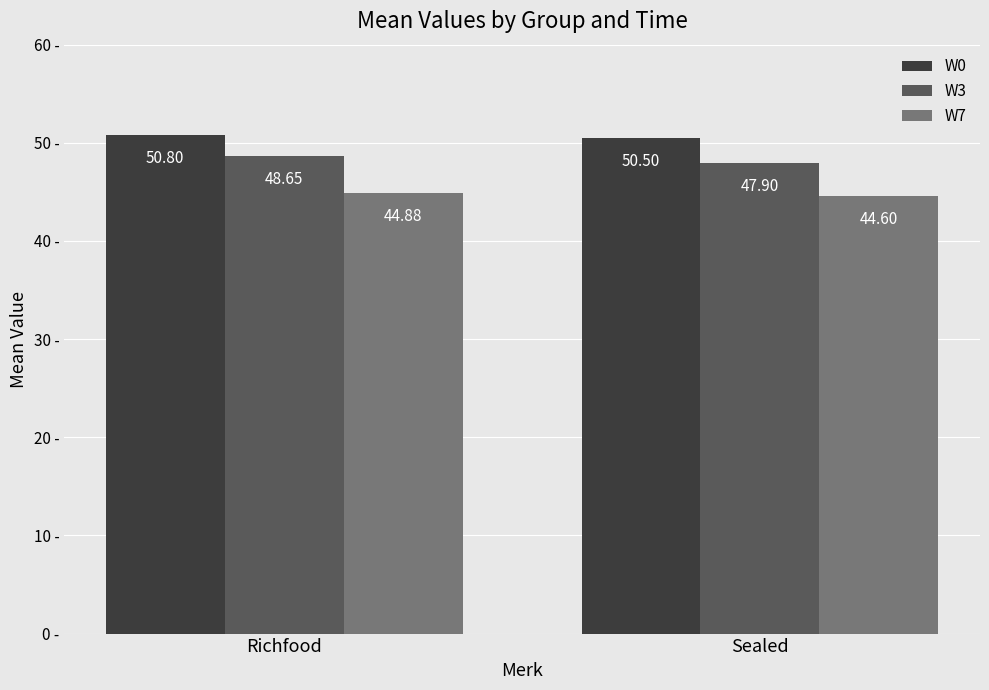

What is the value of the W3 bar at the 2nd from the left?

47.9